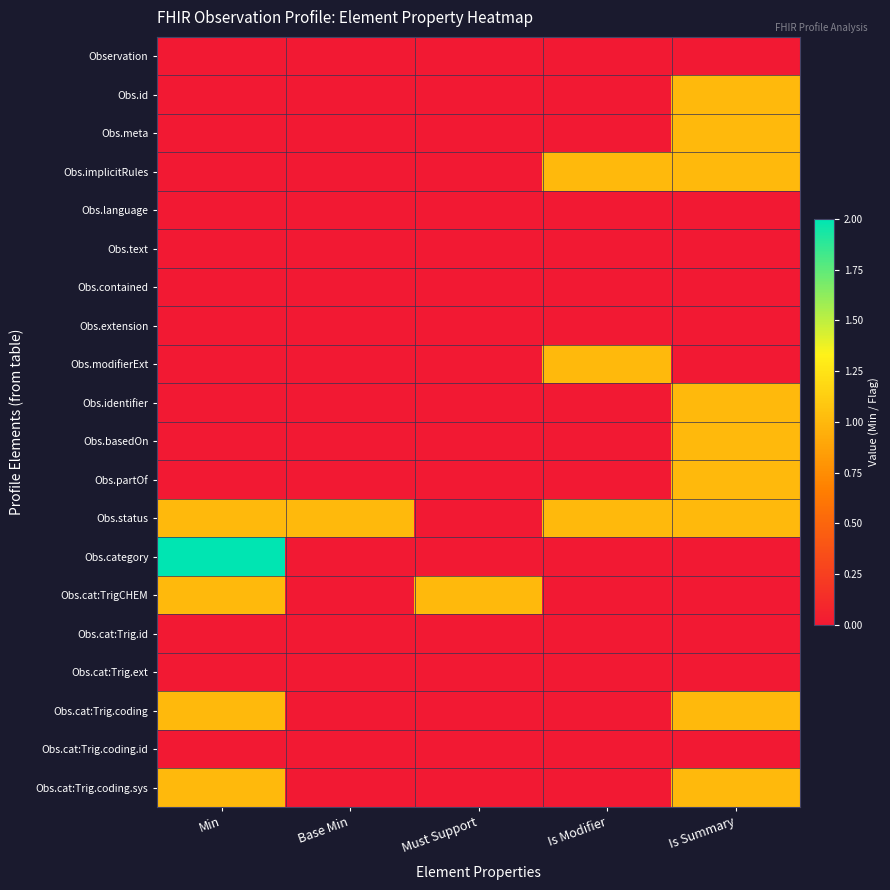

At Must Support, list the series in order from largest to smallest.

Obs.cat:TrigCHEM, Observation, Obs.id, Obs.meta, Obs.implicitRules, Obs.language, Obs.text, Obs.contained, Obs.extension, Obs.modifierExt, Obs.identifier, Obs.basedOn, Obs.partOf, Obs.status, Obs.category, Obs.cat:Trig.id, Obs.cat:Trig.ext, Obs.cat:Trig.coding, Obs.cat:Trig.coding.id, Obs.cat:Trig.coding.sys